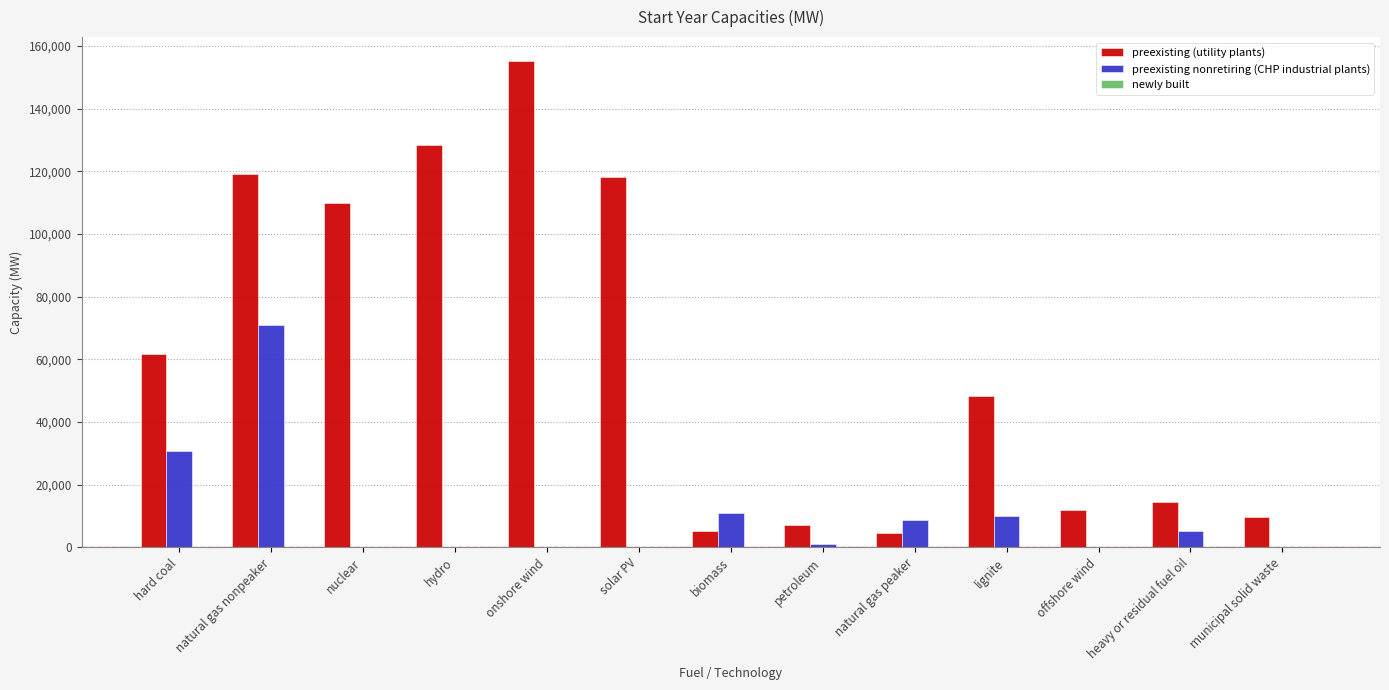

True or false: preexisting nonretiring (CHP industrial plants) has a value of 27609.6 at onshore wind.

False